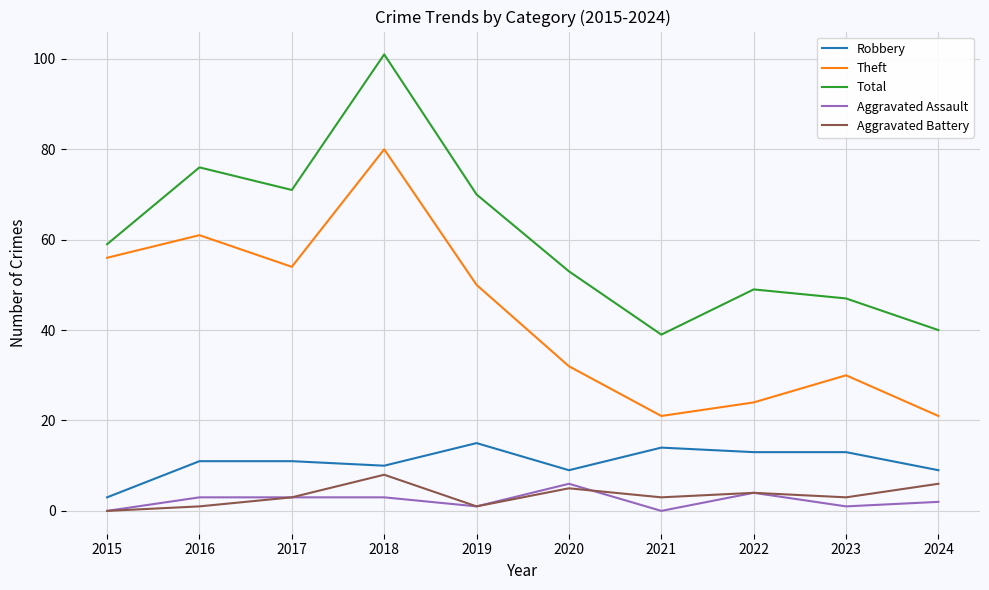

Reading right to left, what are all the values shown in this chart?

Robbery: 2024=9	2023=13	2022=13	2021=14	2020=9	2019=15	2018=10	2017=11	2016=11	2015=3
Theft: 2024=21	2023=30	2022=24	2021=21	2020=32	2019=50	2018=80	2017=54	2016=61	2015=56
Total: 2024=40	2023=47	2022=49	2021=39	2020=53	2019=70	2018=101	2017=71	2016=76	2015=59
Aggravated Assault: 2024=2	2023=1	2022=4	2021=0	2020=6	2019=1	2018=3	2017=3	2016=3	2015=0
Aggravated Battery: 2024=6	2023=3	2022=4	2021=3	2020=5	2019=1	2018=8	2017=3	2016=1	2015=0